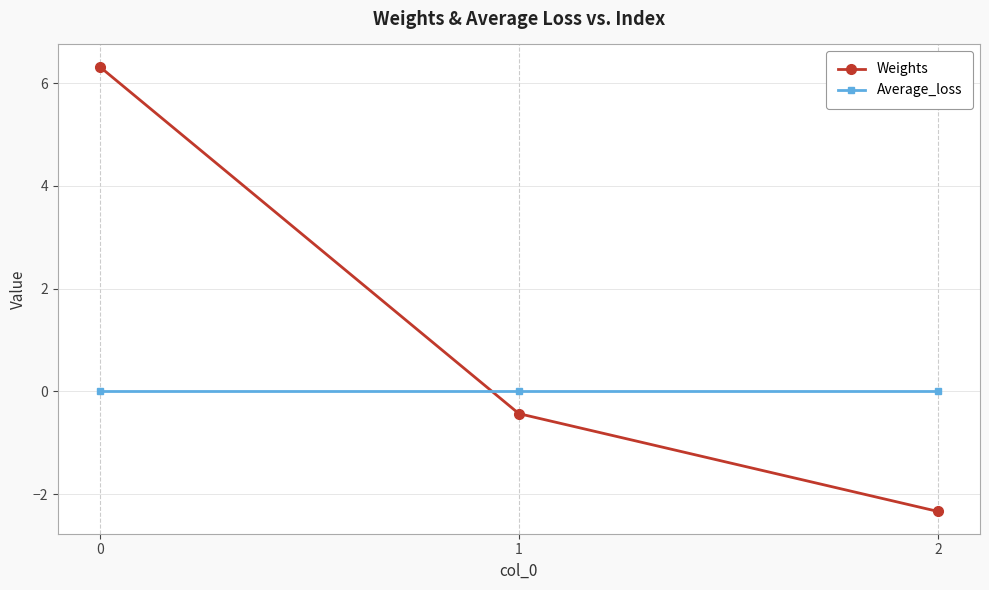

Is the value of Average_loss at 0 greater than the value of Weights at 2?

Yes